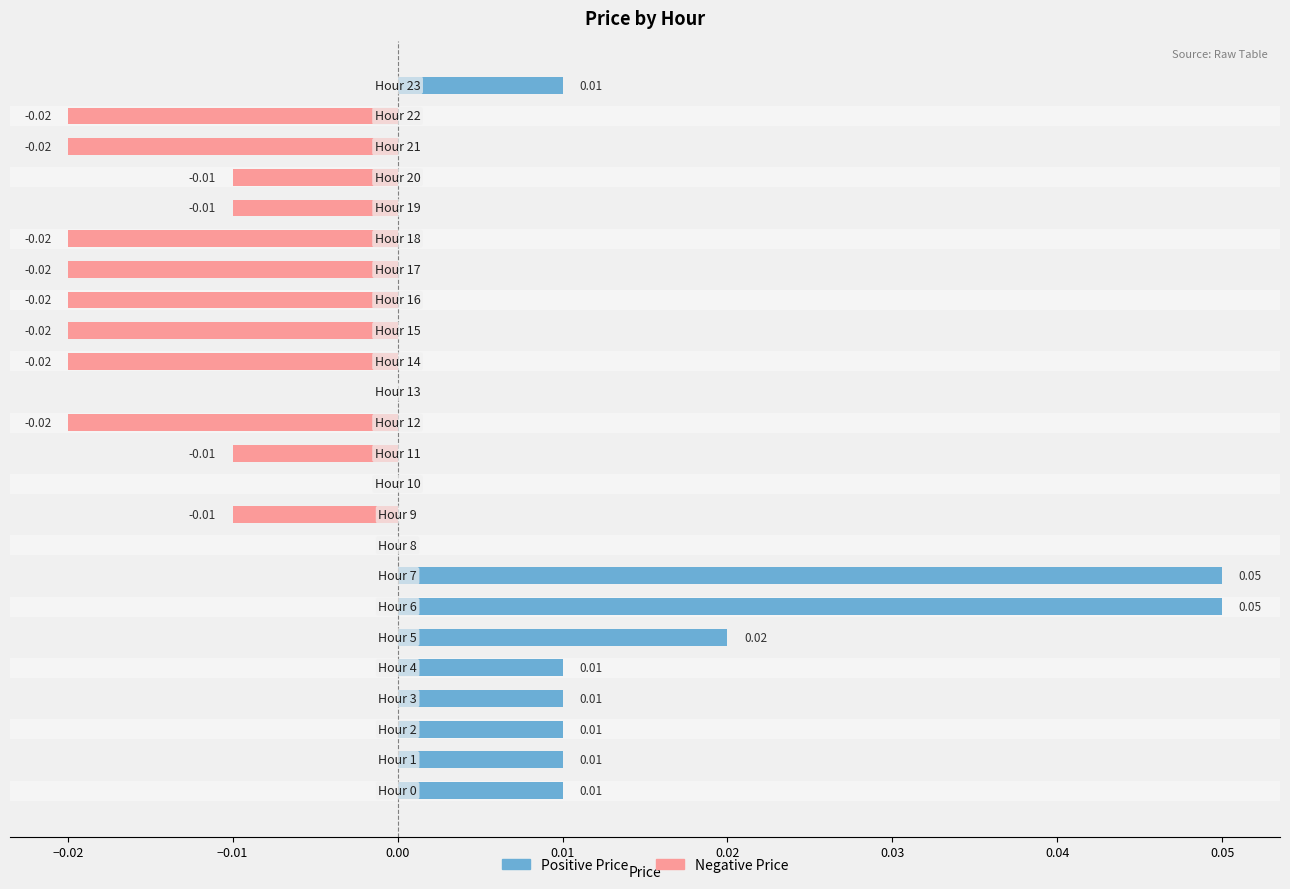

What is the label of the 19th bar from the left?

18